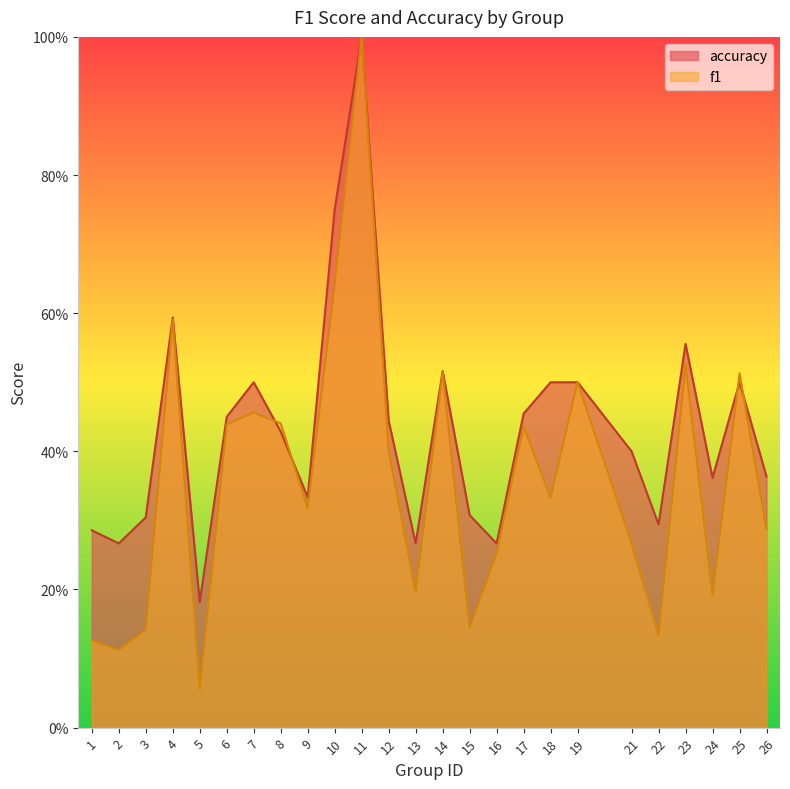

Reading left to right, transcribe all the data shown in this chart.

f1: 0.1	0.1	0.1	0.6	0.1	0.4	0.5	0.4	0.3	0.6	1.0	0.4	0.2	0.5	0.1	0.3	0.4	0.3	0.5	0.3	0.1	0.5	0.2	0.5	0.3
accuracy: 0.3	0.3	0.3	0.6	0.2	0.5	0.5	0.4	0.3	0.8	1.0	0.4	0.3	0.5	0.3	0.3	0.5	0.5	0.5	0.4	0.3	0.6	0.4	0.5	0.4